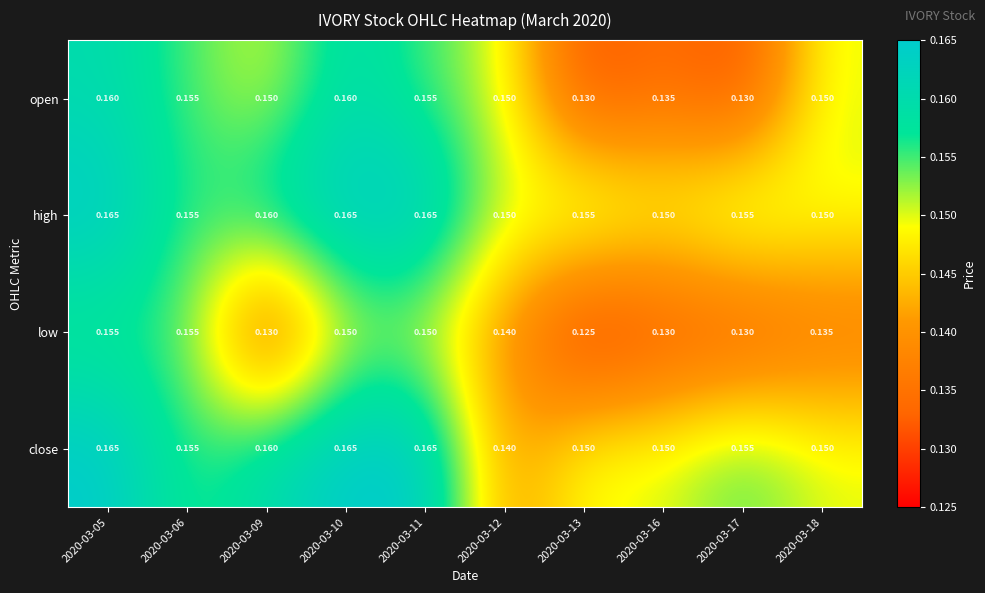

Is the value of high at 2020-03-13 greater than the value of low at 2020-03-16?

Yes